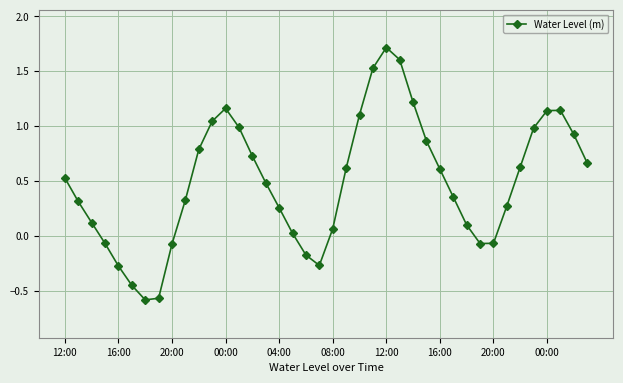

What is the difference between the second highest and minimum values?

2.2